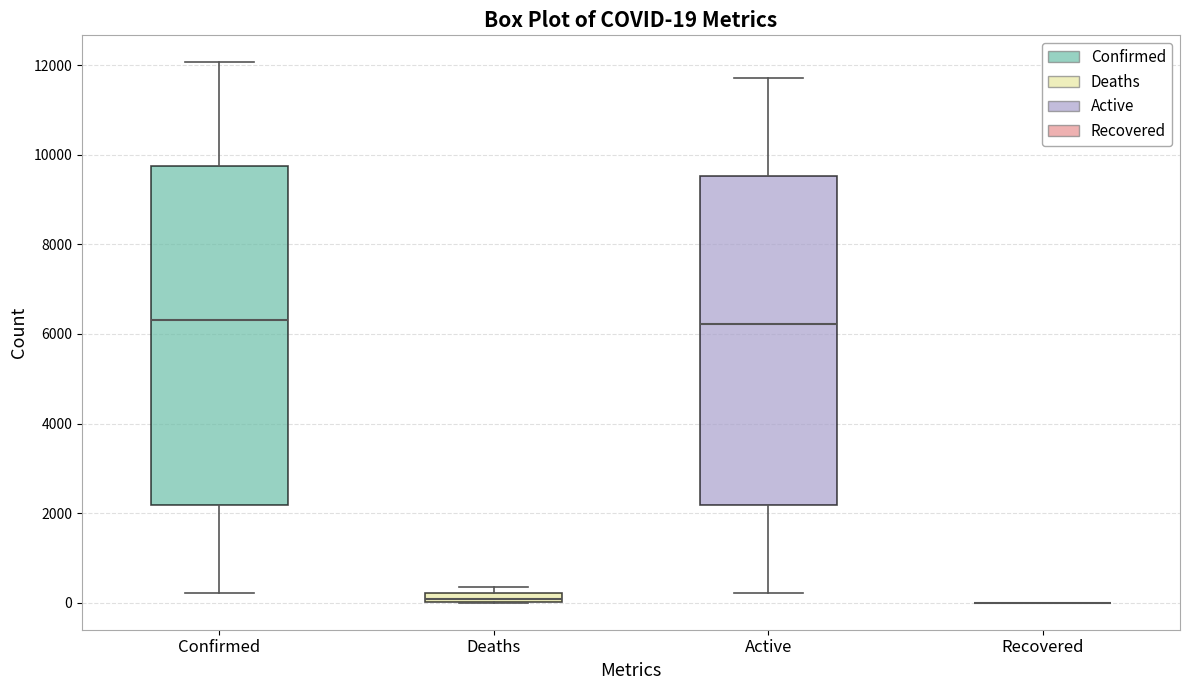

Which box is the tallest, from its lower edge to its upper edge?

Confirmed